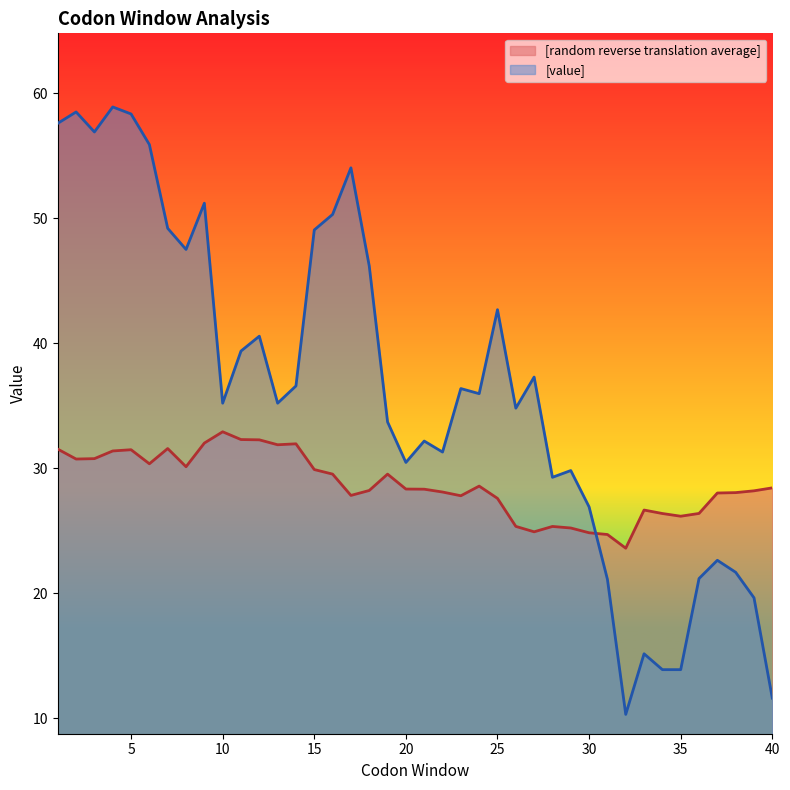

At how many categories does at least one series exceed 44?

13